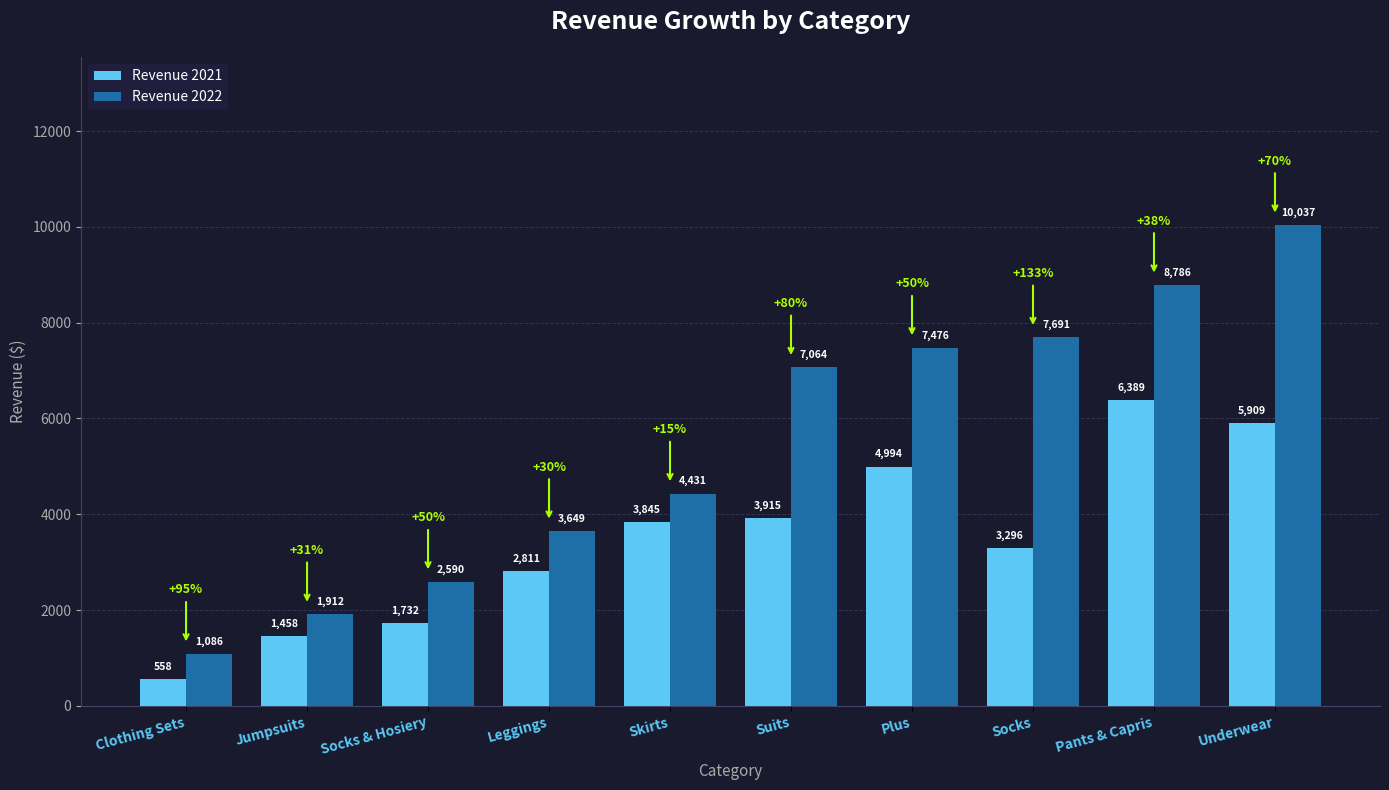

At Leggings, list the series in order from largest to smallest.

Revenue 2022, Revenue 2021